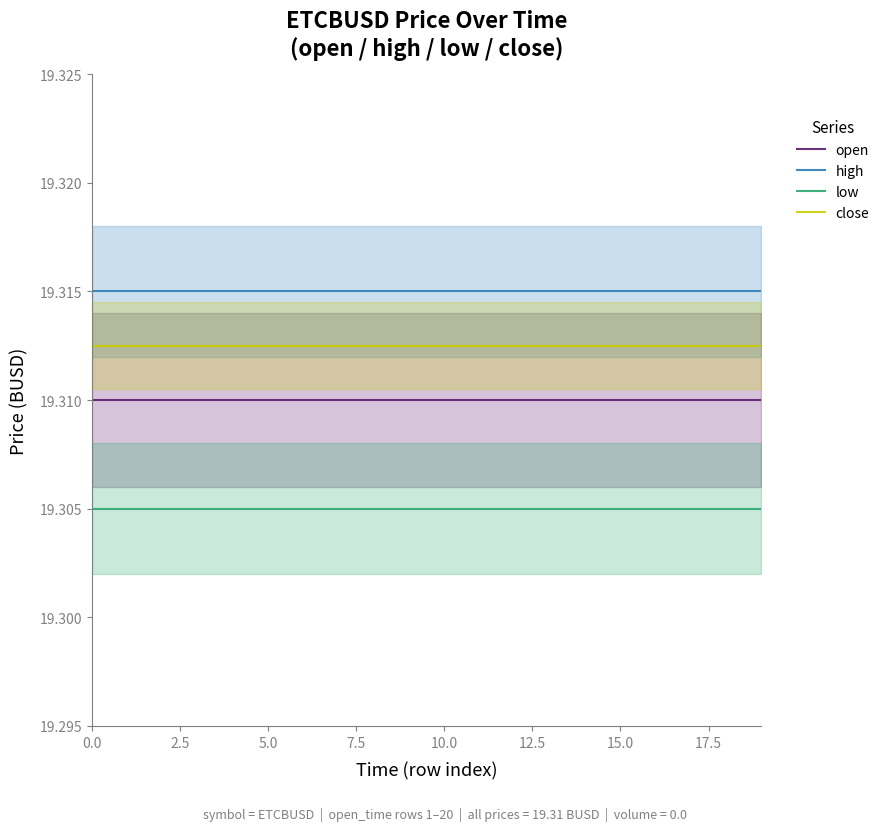

True or false: low and close cross at least once.

False